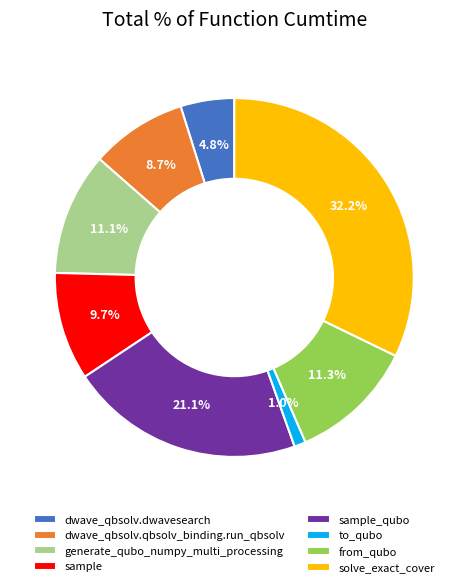

Is there a majority slice in this chart?

No